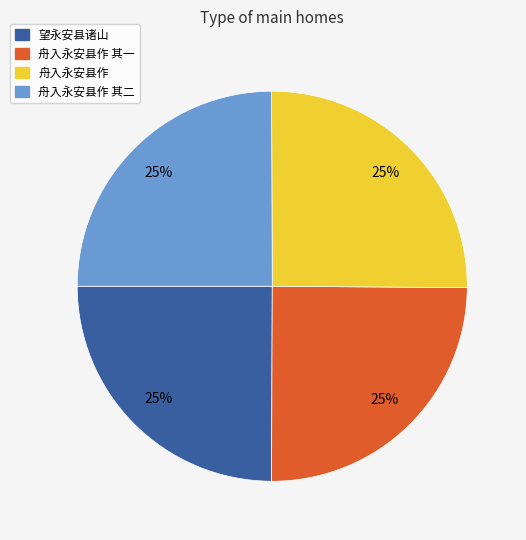

Is there a majority slice in this chart?

No